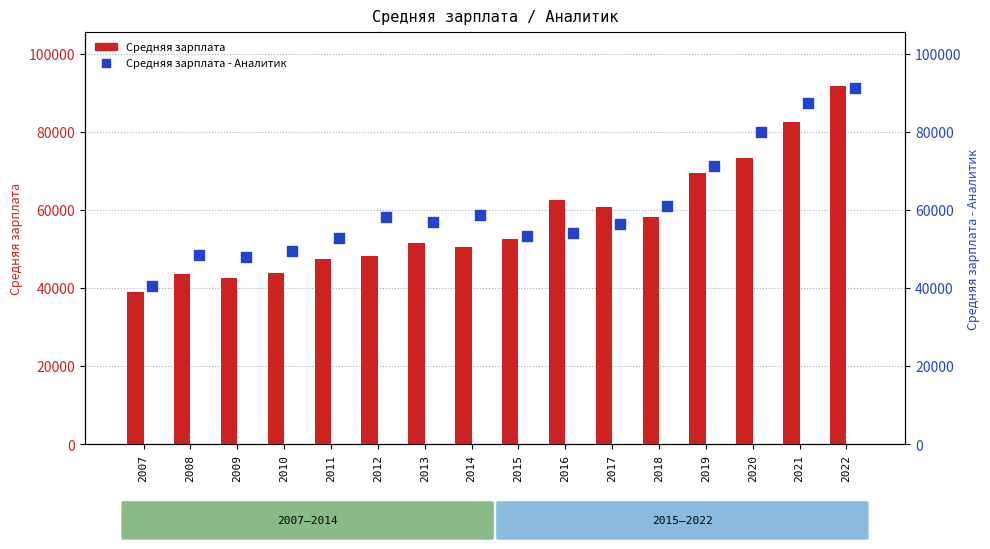

Which series has the largest Y range (max minus min)?

Средняя зарплата